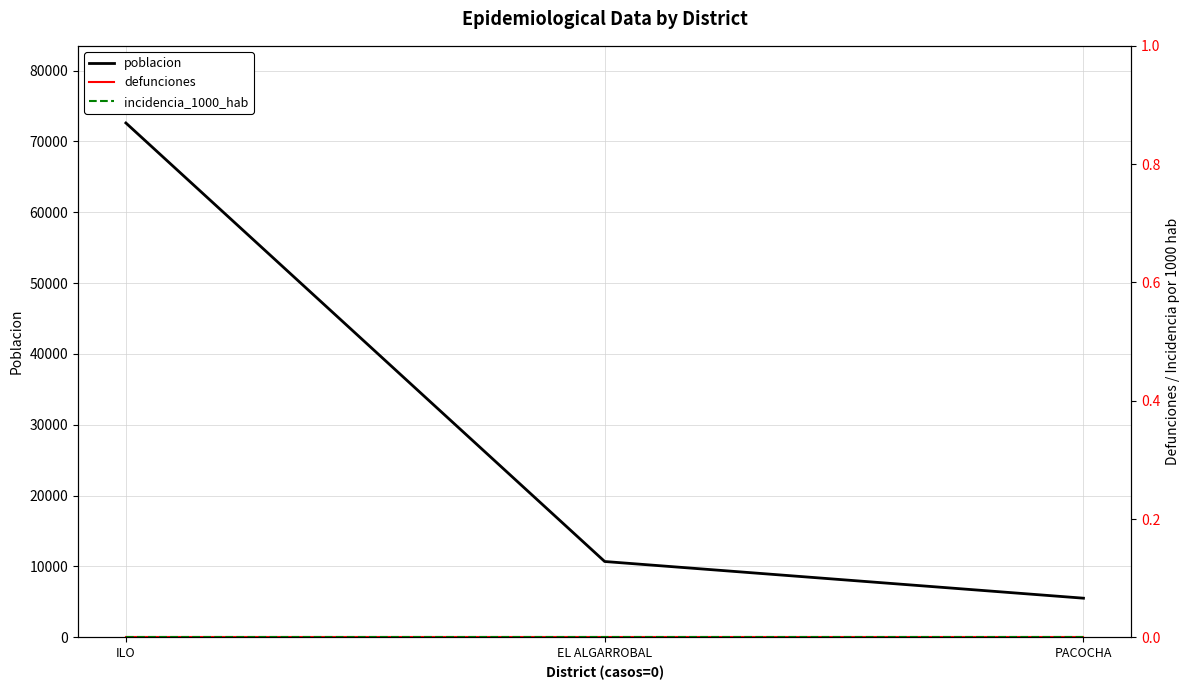

Where is poblacion nearest to the value 39058?

EL ALGARROBAL